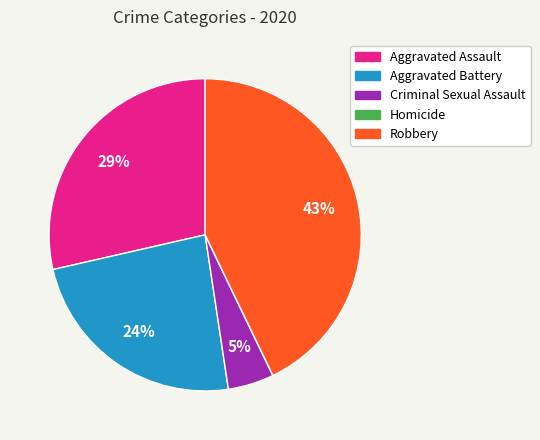

To the nearest percent, what percentage of the pie is Robbery?

43%